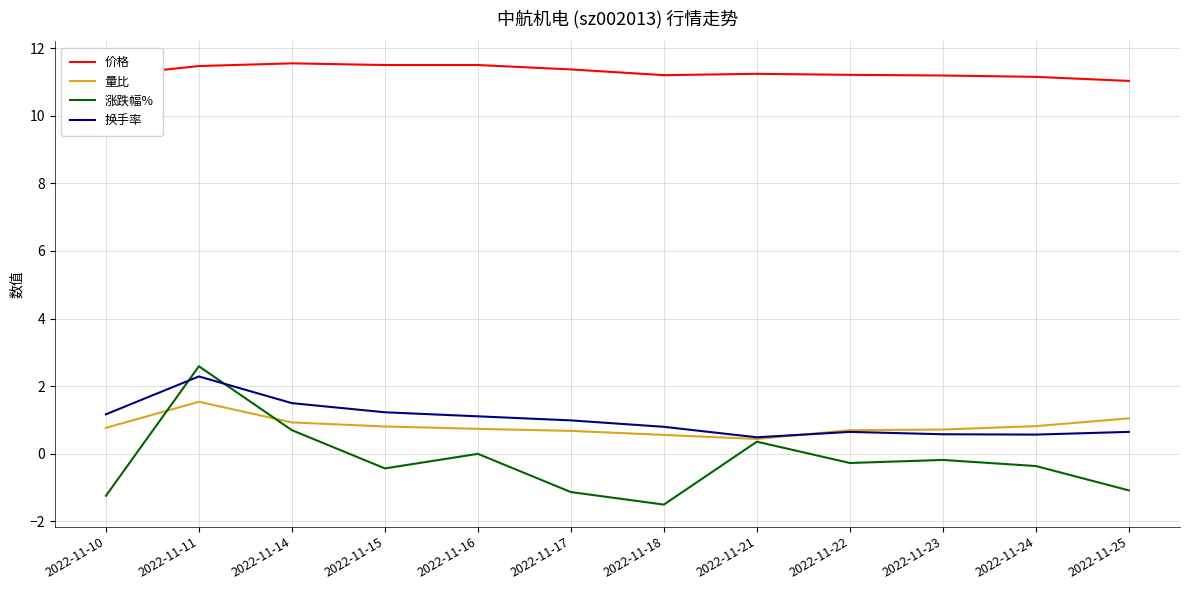

What is the smallest value displayed?

-1.5